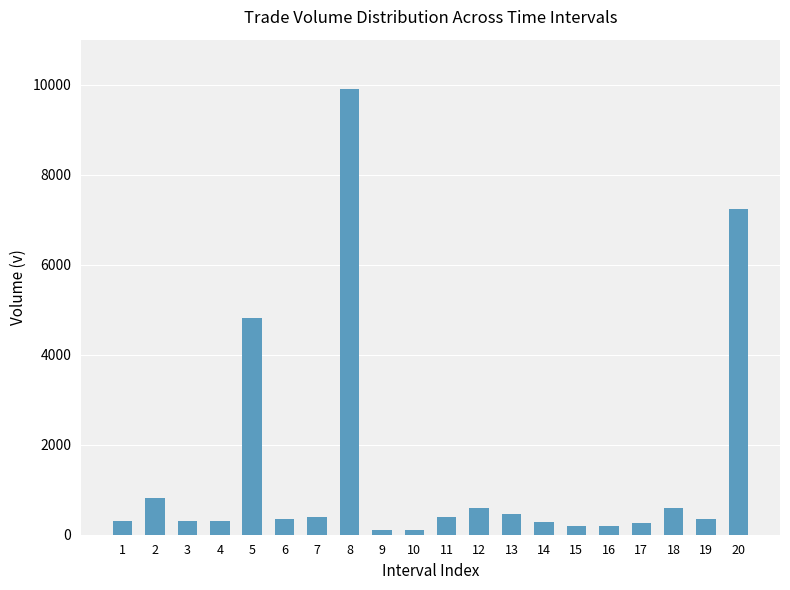

What is the difference between the second highest and minimum values?

7142